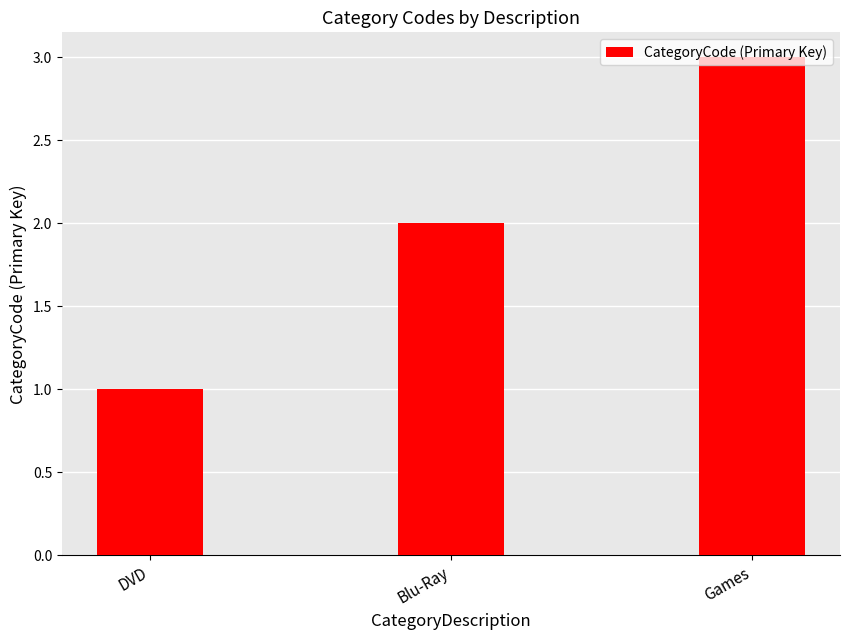

Approximately how many times larger is the value at Games compared to Blu-Ray?

1.5